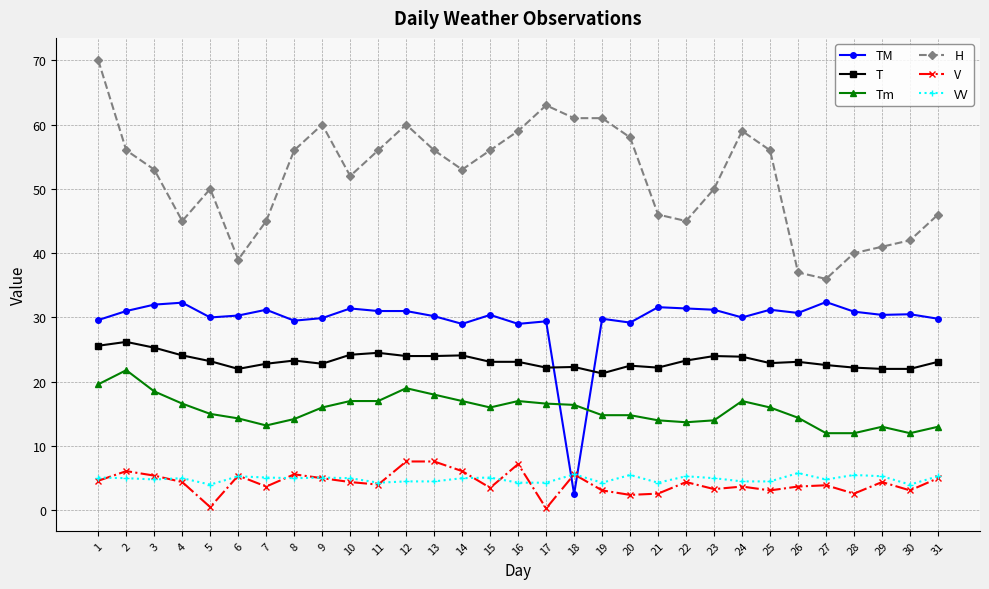

Where is the first local maximum for H?

5